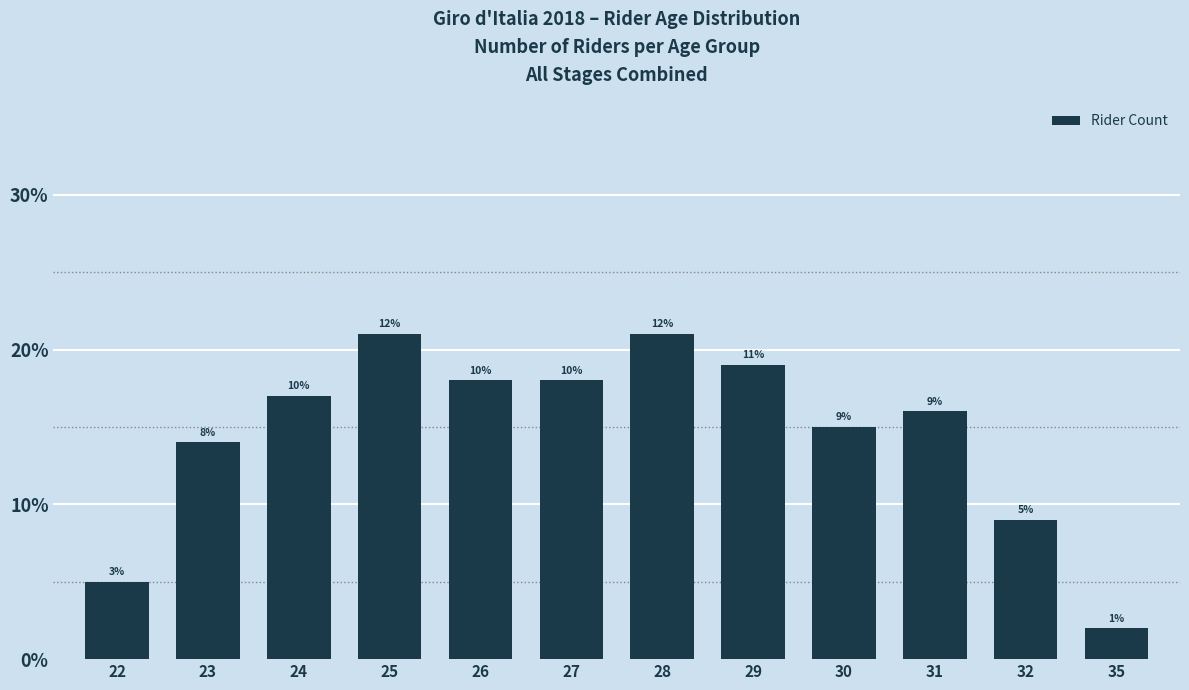

What is the sum of the values at 32 and 26?

27